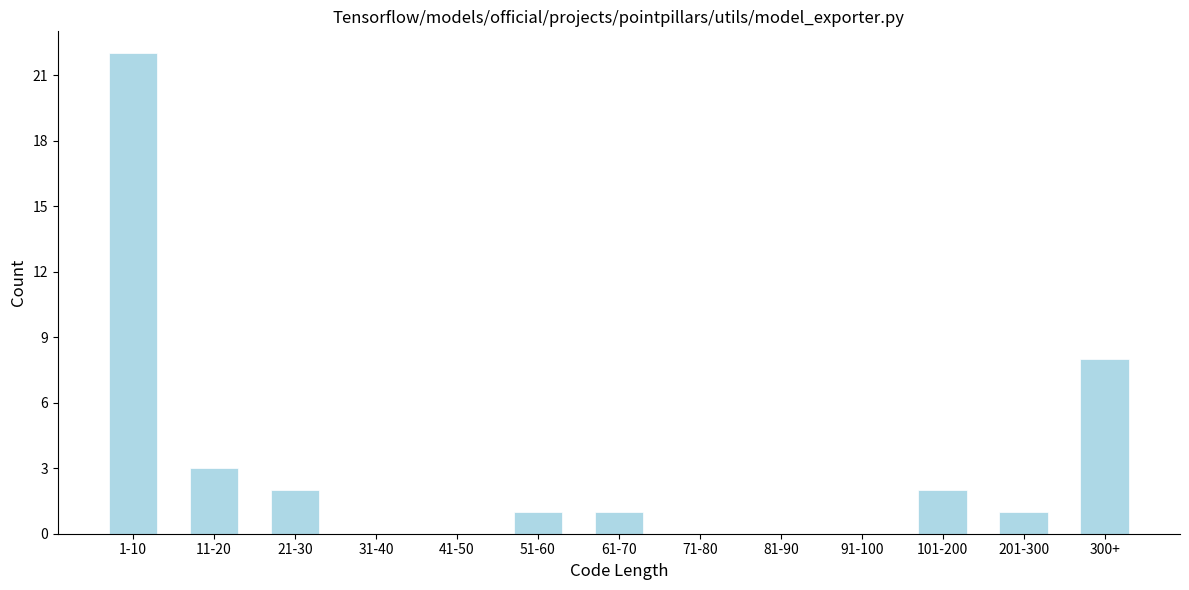

Reading left to right, transcribe all the data shown in this chart.

1-10=22	11-20=3	21-30=2	31-40=0	41-50=0	51-60=1	61-70=1	71-80=0	81-90=0	91-100=0	101-200=2	201-300=1	300+=8